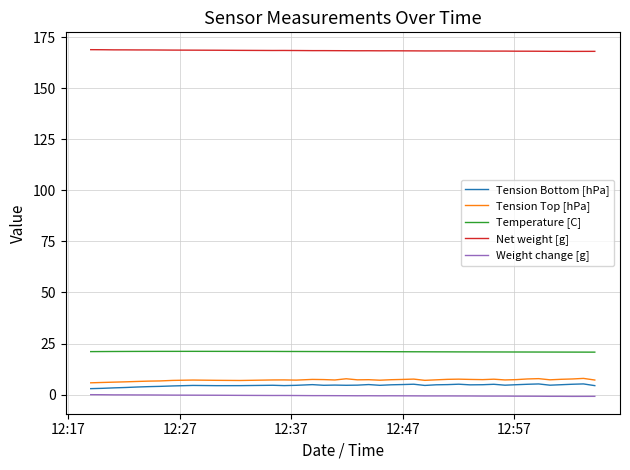

What is the greatest value displayed?

168.8